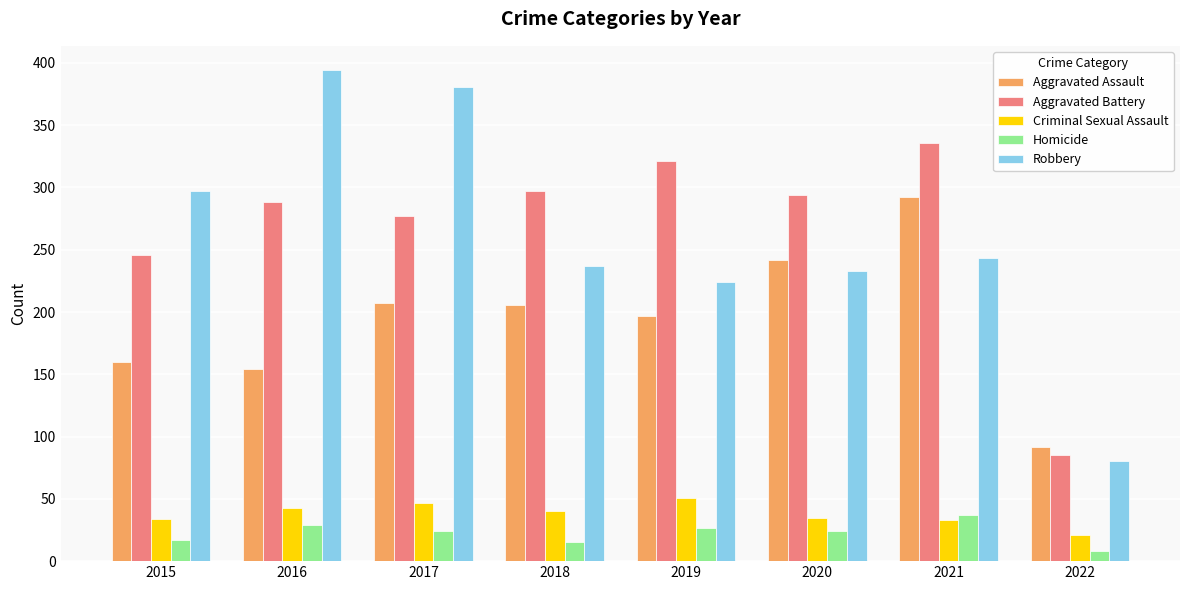

What is the difference between the maximum and minimum values in the Homicide series?

29